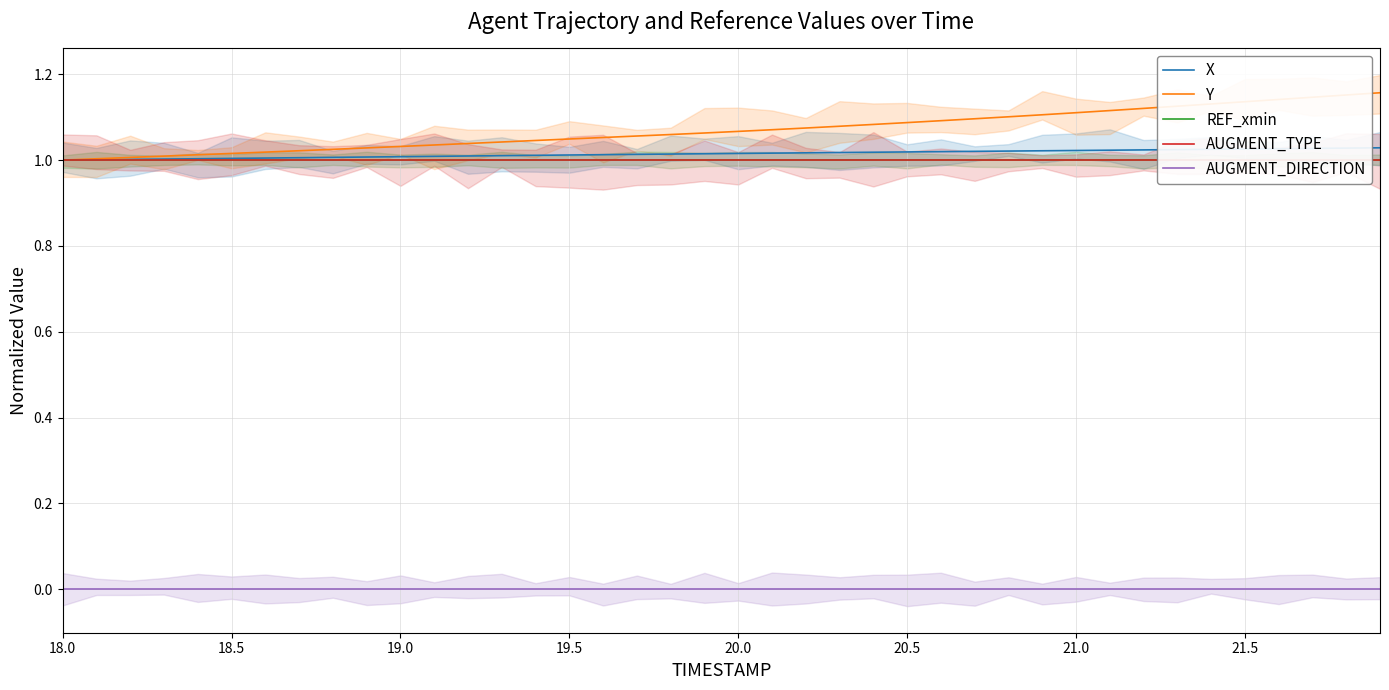

True or false: AUGMENT_TYPE and Y cross at least once.

False